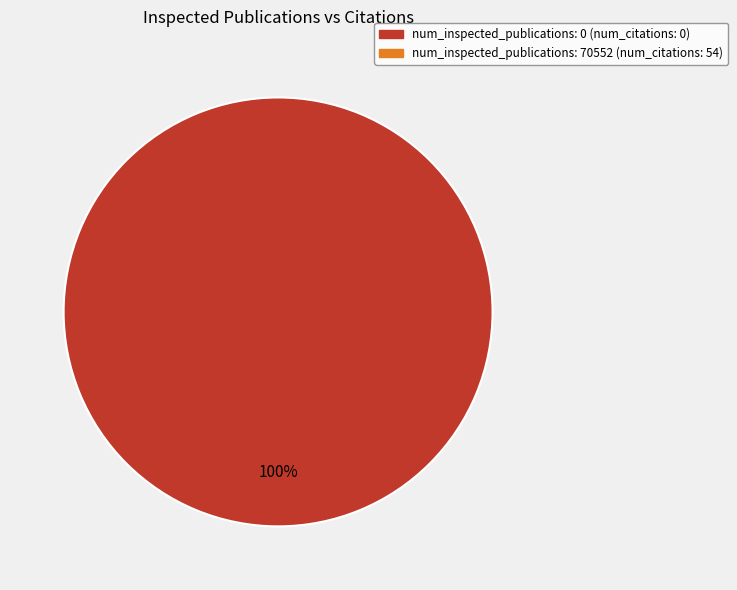

Is there a majority slice in this chart?

Yes